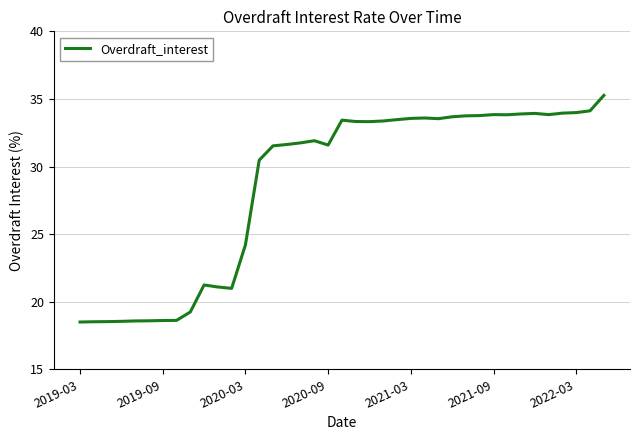

What is the smallest value displayed?

18.5